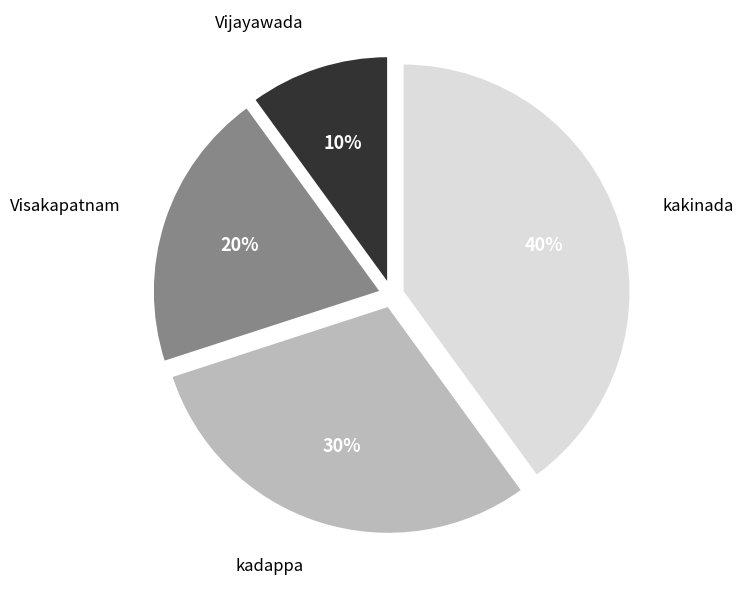

Is it true that Vijayawada is 18% of the pie?

False